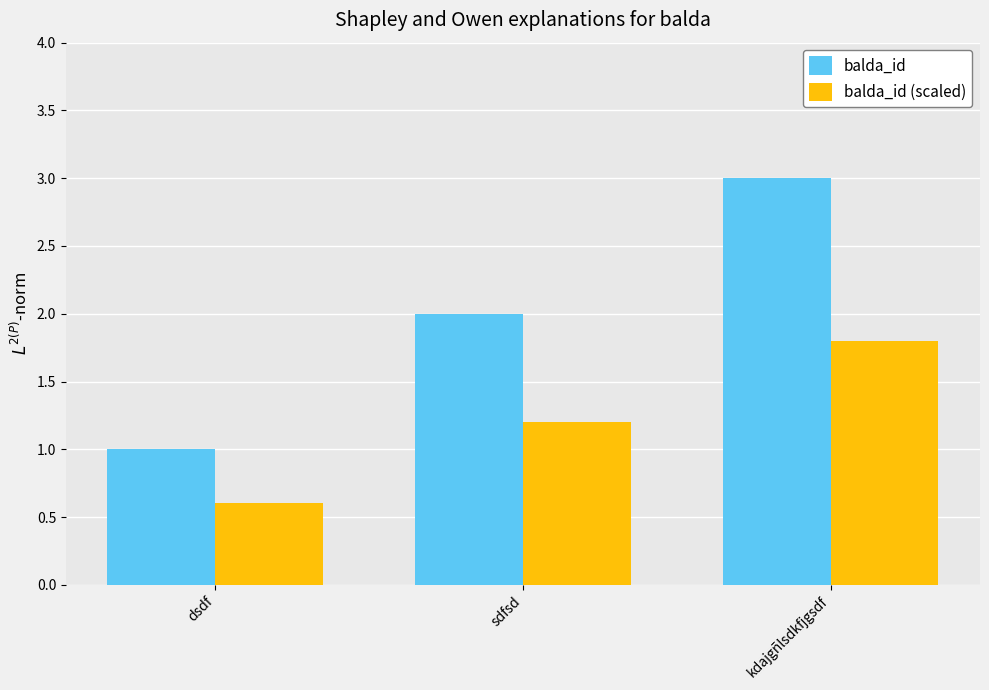

What is the label of the 3rd bar from the left?

kdajgñlsdkfjgsdf